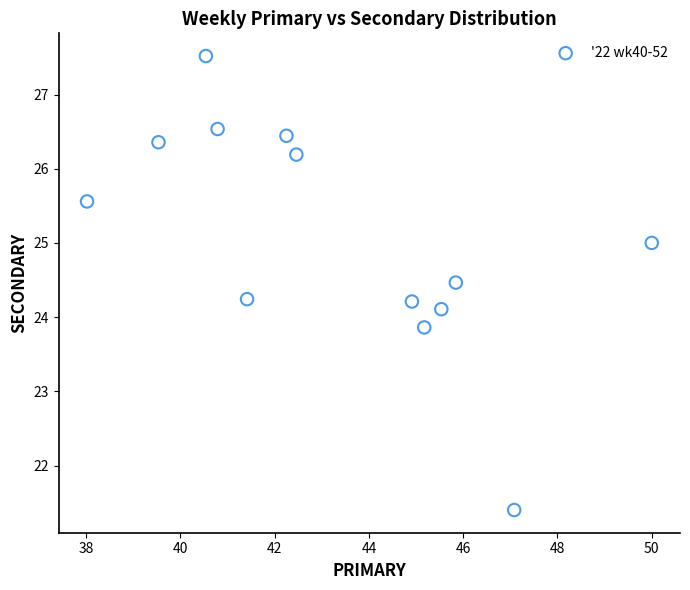

What is the range of Y values (max minus min)?

6.1